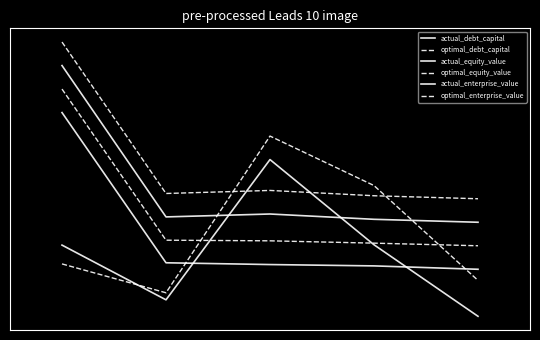

Reading left to right, list all the values displayed in this chart.

actual_debt_capital: 0=-1.0	1=-1.7	2=0.1	3=-1.0	4=-1.9
optimal_debt_capital: 0=-1.2	1=-1.6	2=0.4	3=-0.2	4=-1.4
actual_equity_value: 0=0.7	1=-1.2	2=-1.2	3=-1.3	4=-1.3
optimal_equity_value: 0=1.0	1=-0.9	2=-0.9	3=-1.0	4=-1.0
actual_enterprise_value: 0=1.3	1=-0.6	2=-0.6	3=-0.7	4=-0.7
optimal_enterprise_value: 0=1.6	1=-0.3	2=-0.3	3=-0.4	4=-0.4